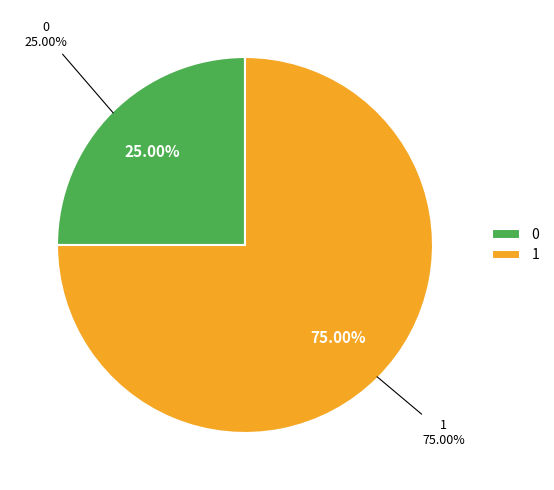

Rank the categories by value from highest to lowest.

1, 0